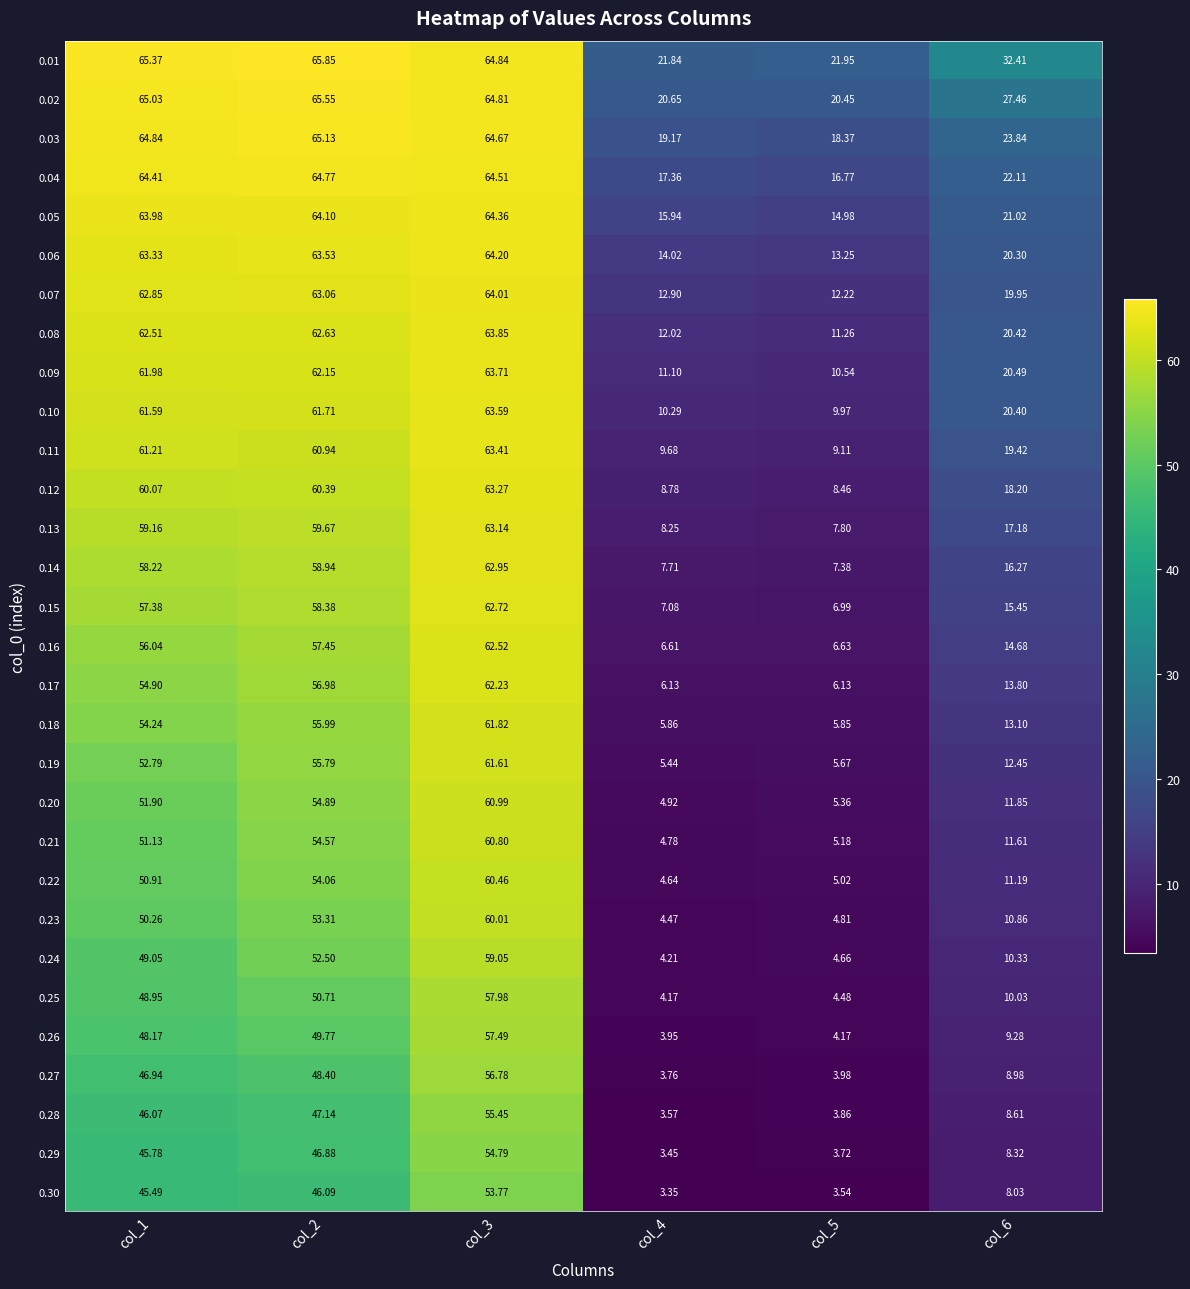

Is the value of 0.25 at col_6 greater than the value of 0.23 at col_3?

No